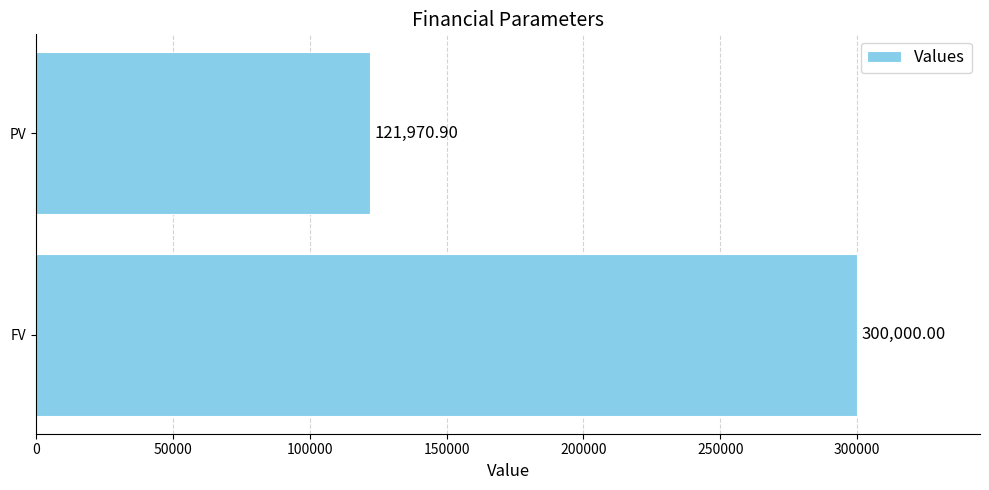

At which label is the value closest to 210985?

PV